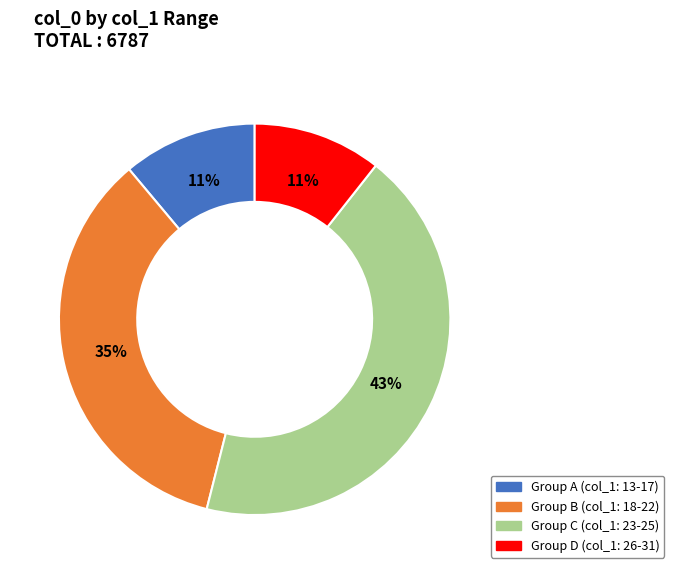

How many slices are in this pie chart?

4